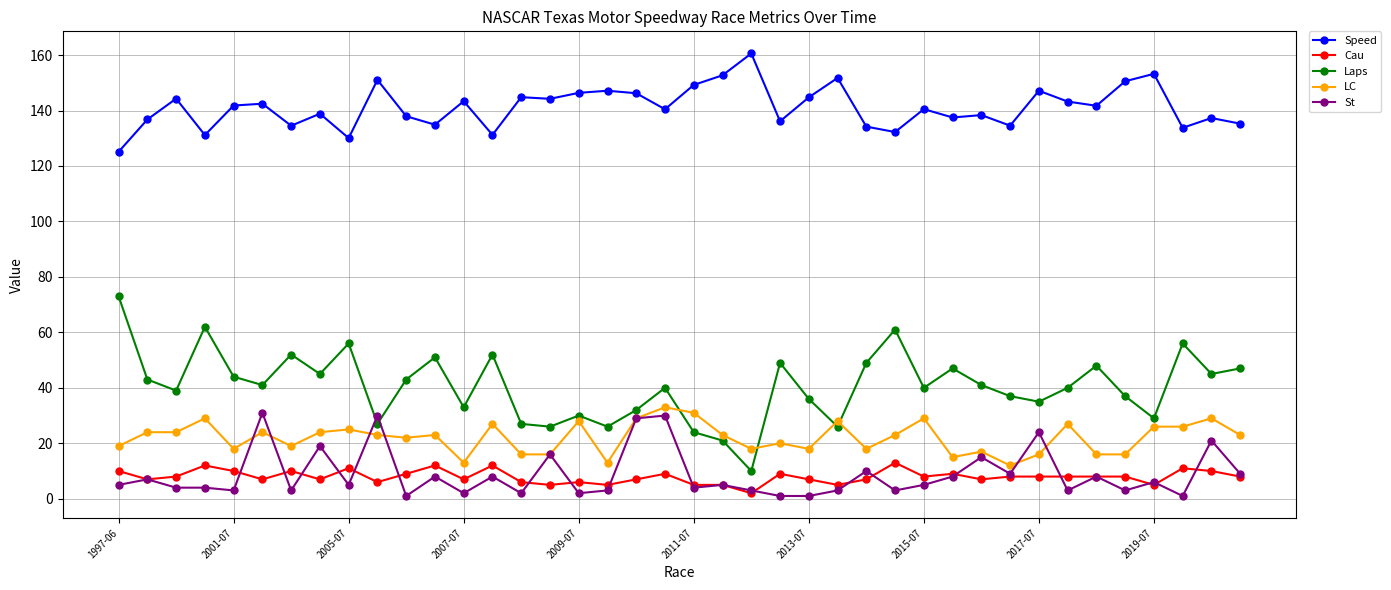

How many lines are shown in the chart?

5